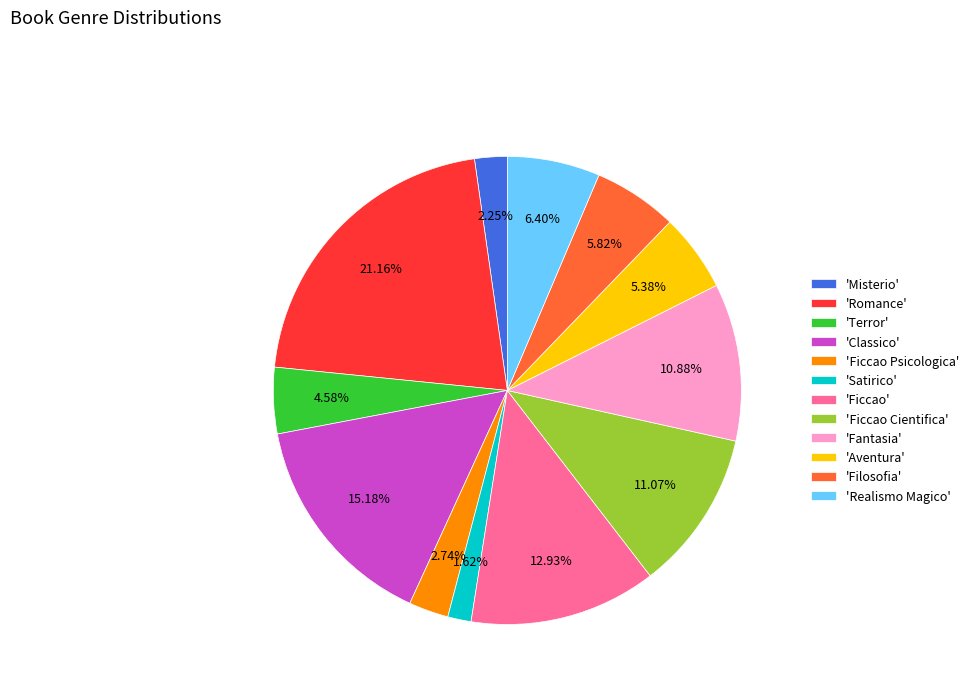

What is the largest slice in the pie chart?

'Romance'